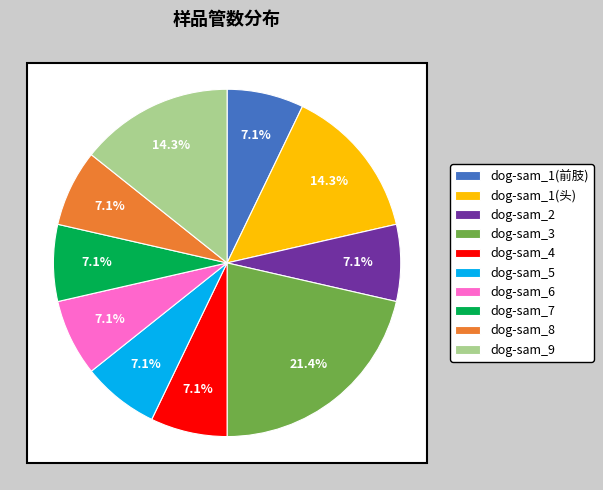

Which category has the biggest portion of the pie?

dog-sam_3